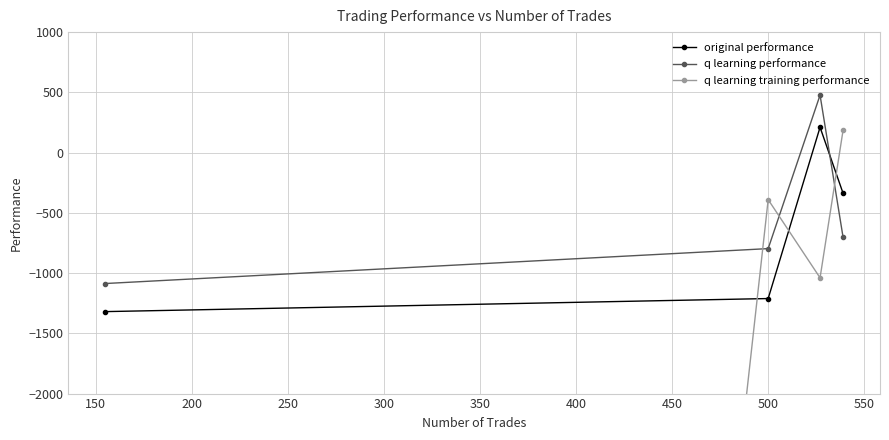

What is the minimum value for original performance?

-1319.7